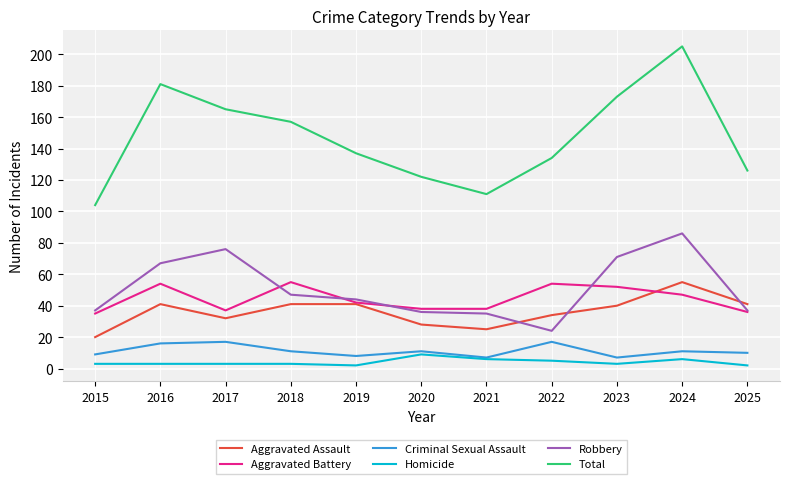

True or false: Total and Homicide cross at least once.

False